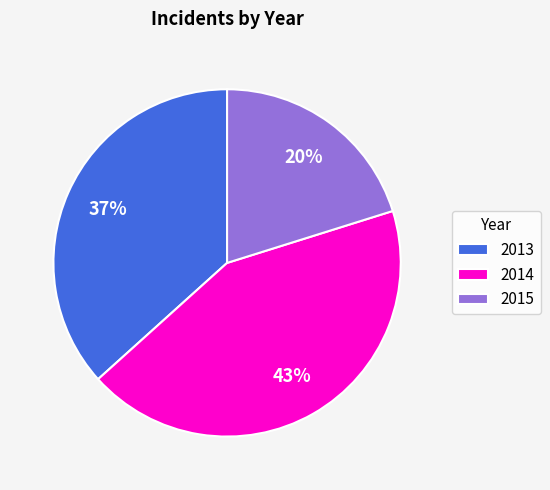

How many segments does this pie chart have?

3